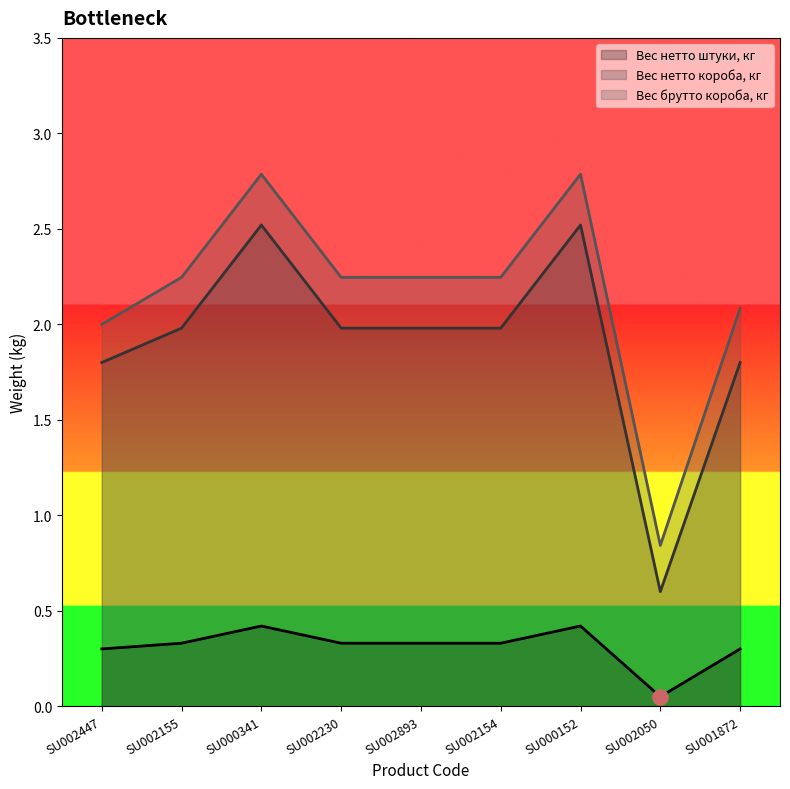

At which category is the sum across all series the highest?

SU000341